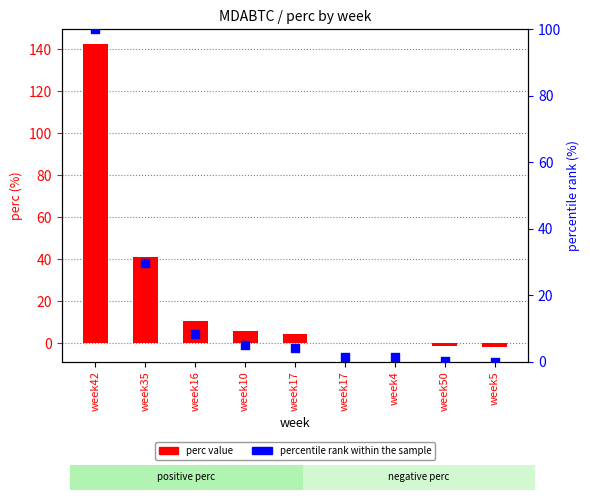

Which series has the largest Y range (max minus min)?

perc